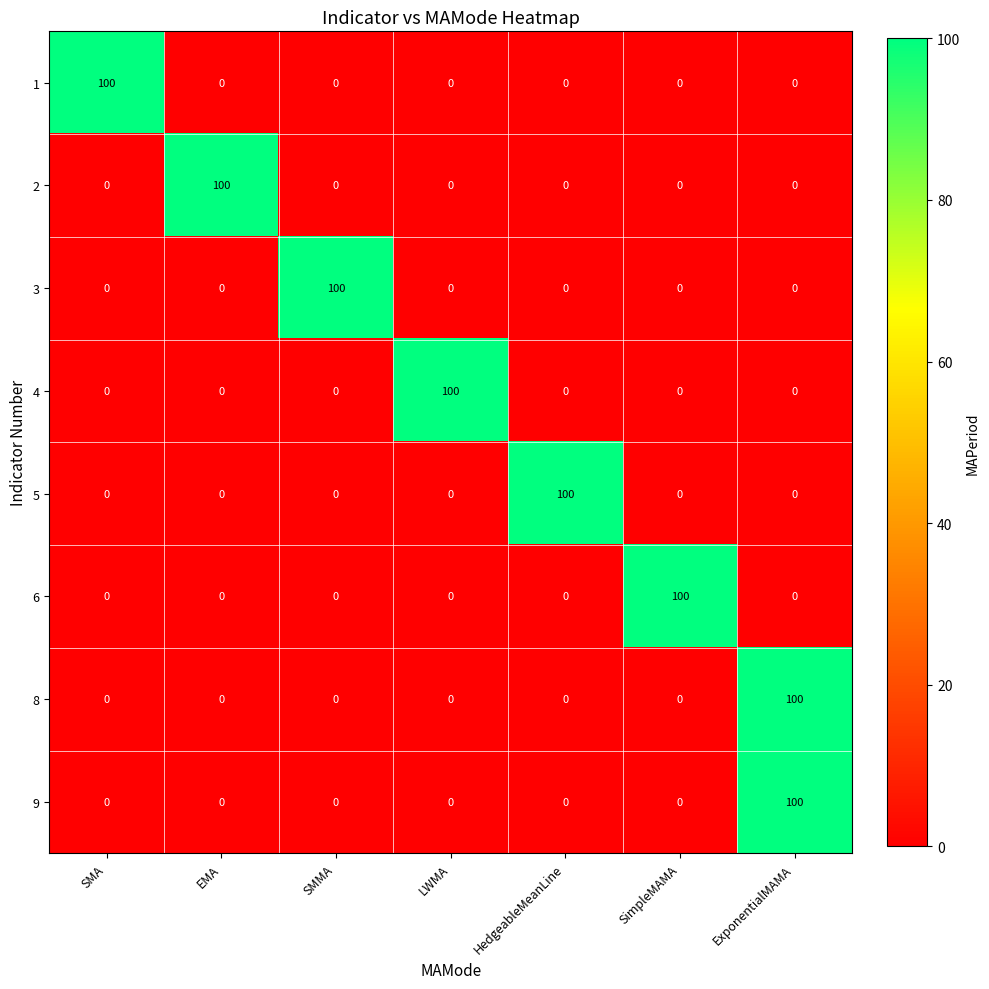

What is the approximate value of 6 at SimpleMAMA?

100